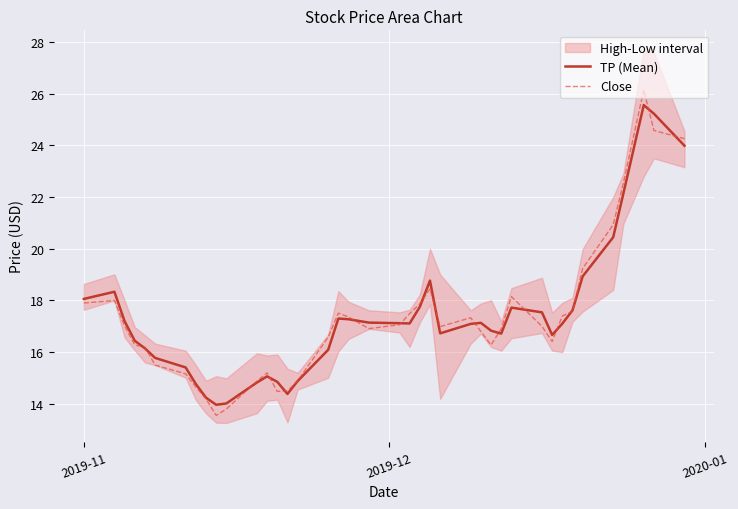

What is the difference between the maximum and minimum values in the TP (Mean) series?

11.6